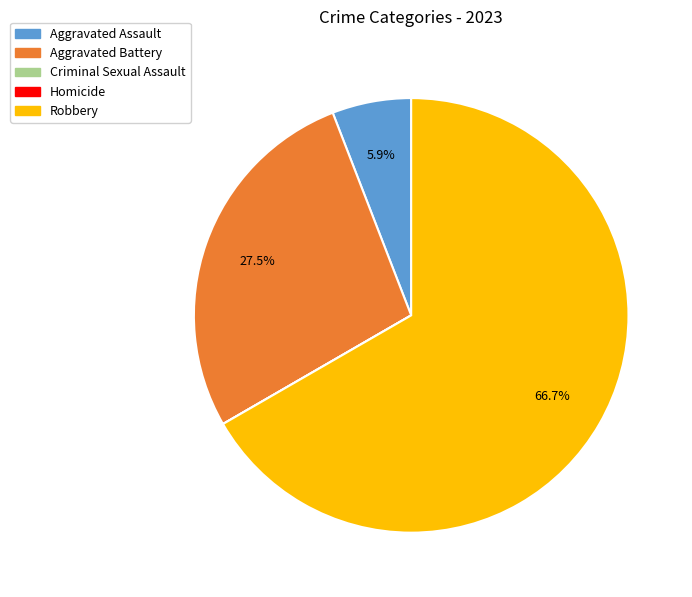

Is there any slice that represents more than half of the pie?

Yes